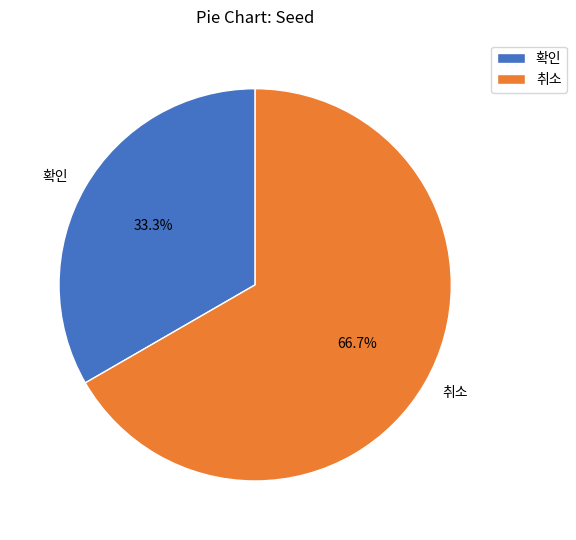

Which slice represents more than half of the pie?

취소